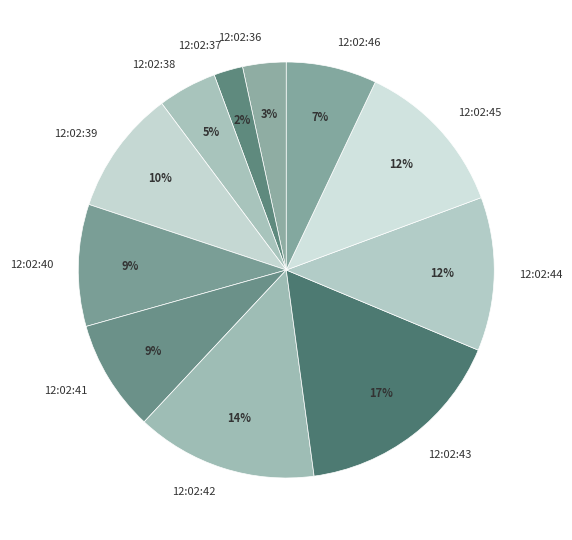

Is it true that 12:02:36 is 3% of the pie?

True